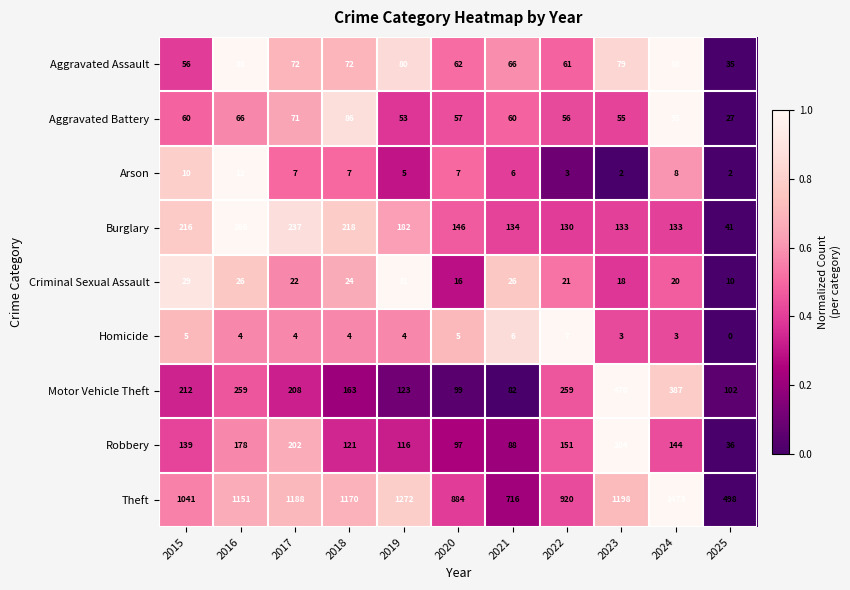

Is it true that Aggravated Assault equals 80 at 2019?

True